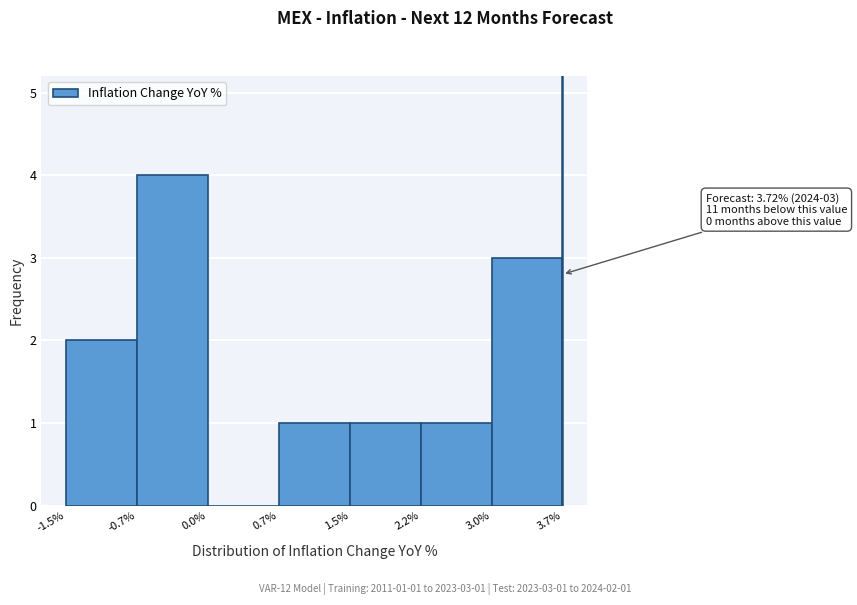

Which range on the x-axis has the tallest bar?

-0.7% to 0.0%